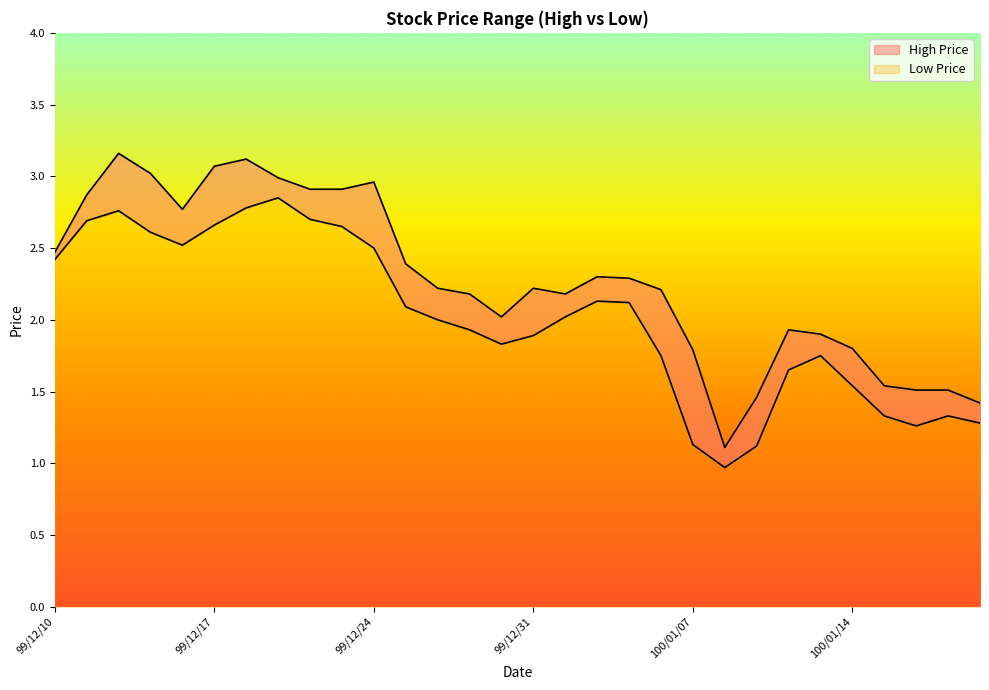

What are all the series names shown in the legend?

High Price, Low Price